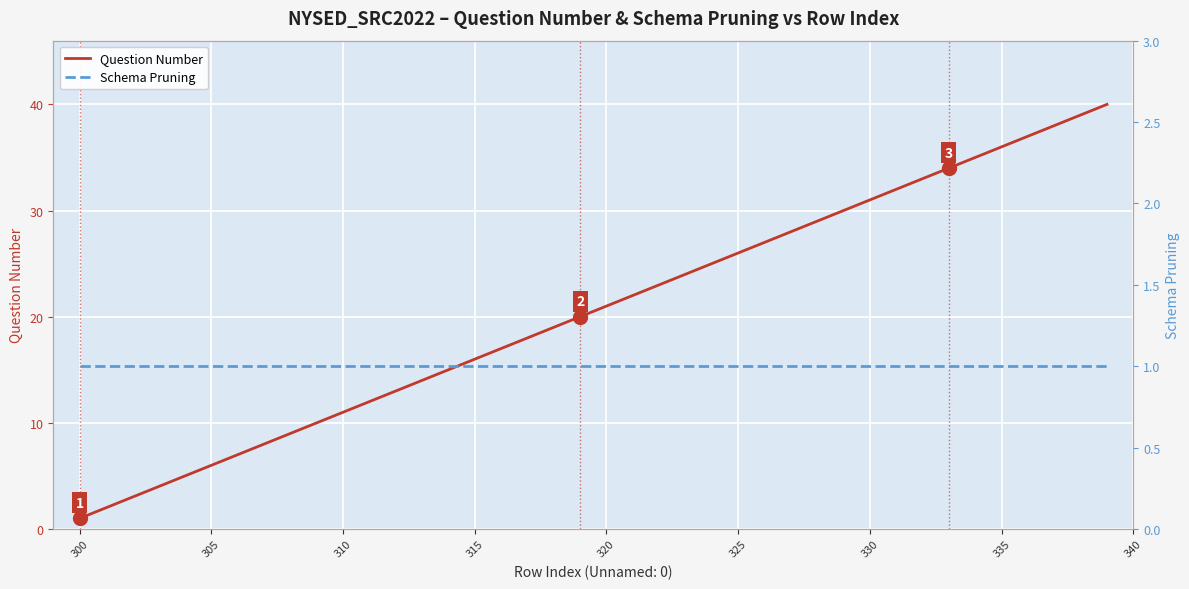

How many distinct data groups are displayed?

2